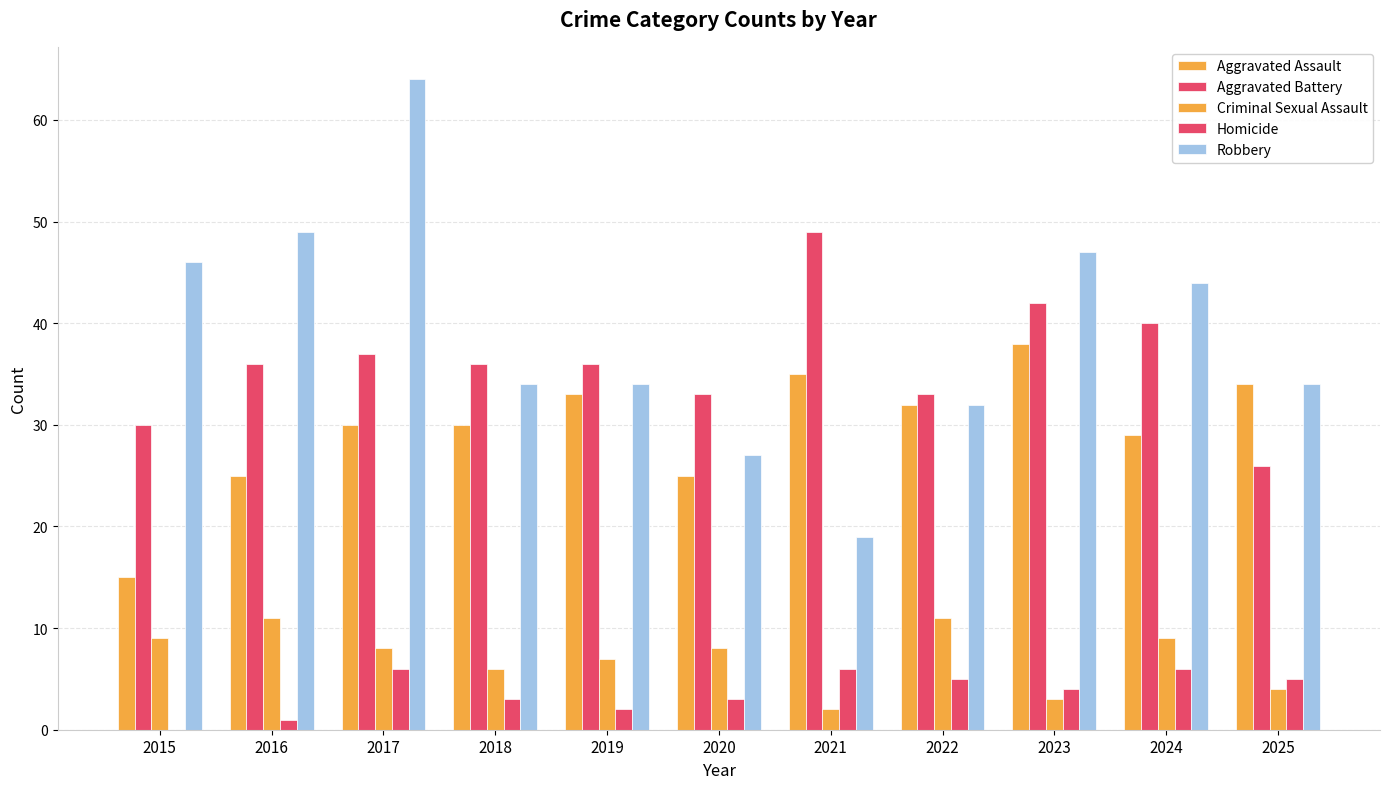

What is the difference between the Aggravated Battery values at 2025 and 2024?

14